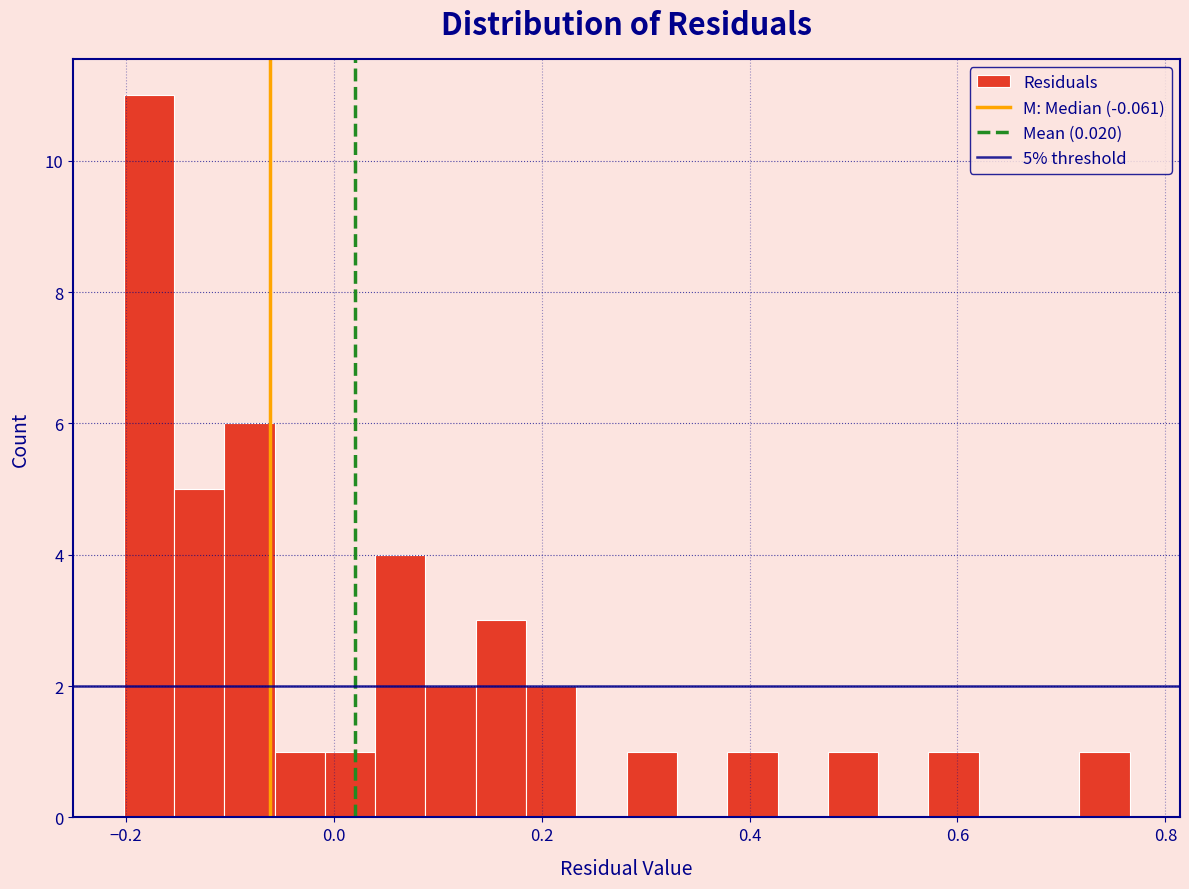

Read against the x-axis, roughly where is the centre of the tallest bar?

-0.18